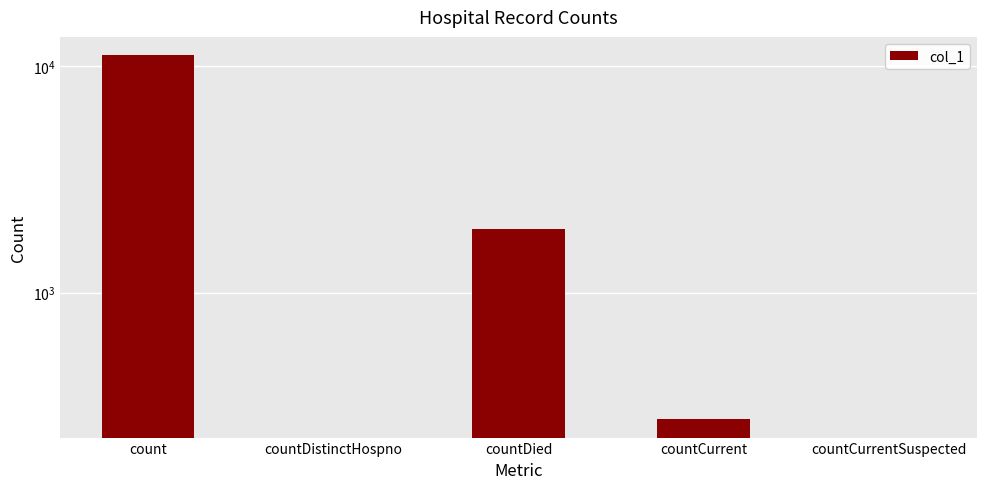

Are the bars grouped side by side (vs. stacked)?

No